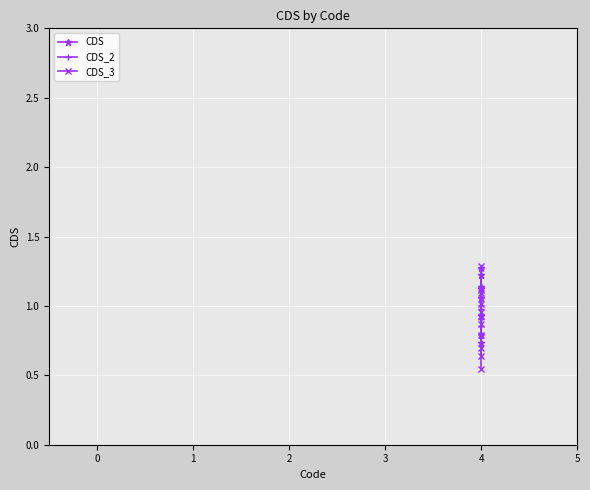

How many values in the CDS series exceed 1?

6